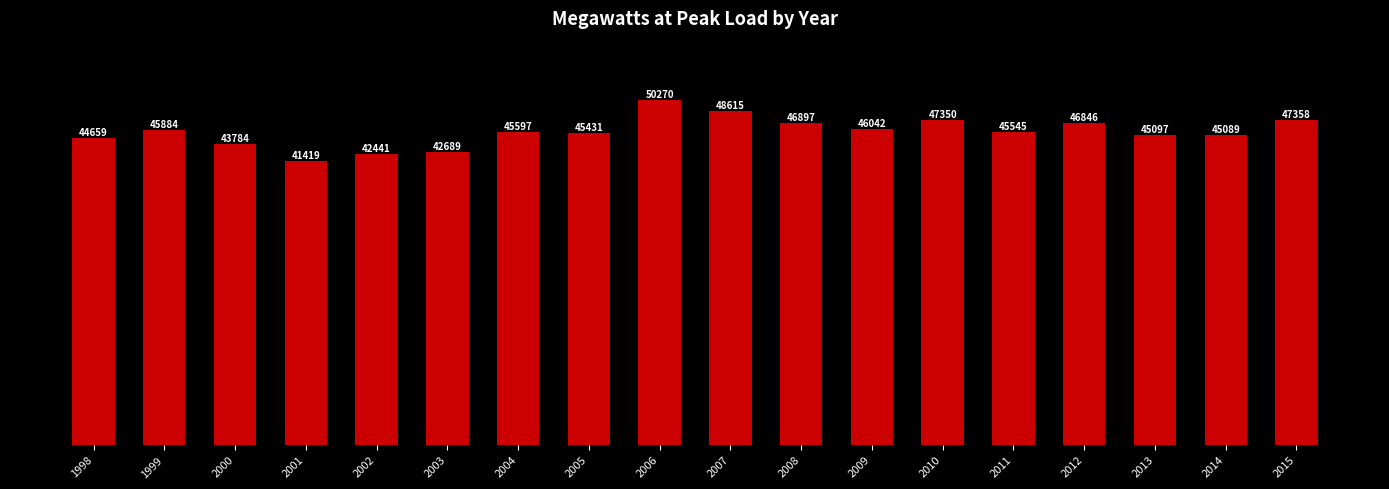

What is the ratio of the value at 2004 to the value at 2010?

1.0